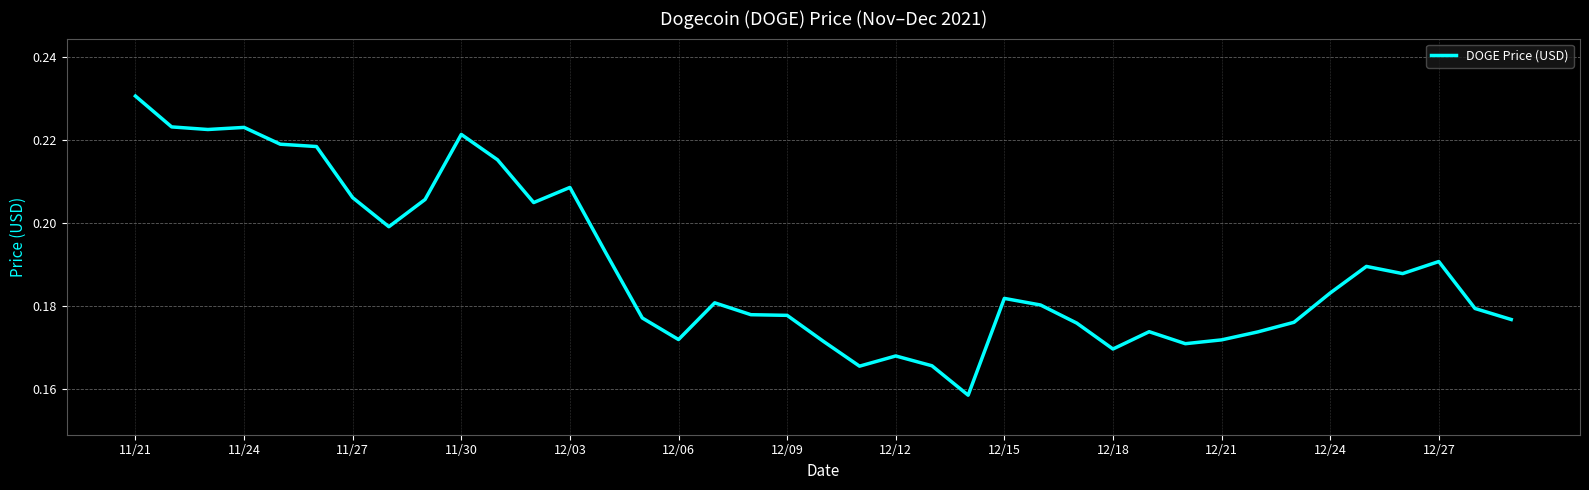

Does the chart have visible grid lines?

Yes